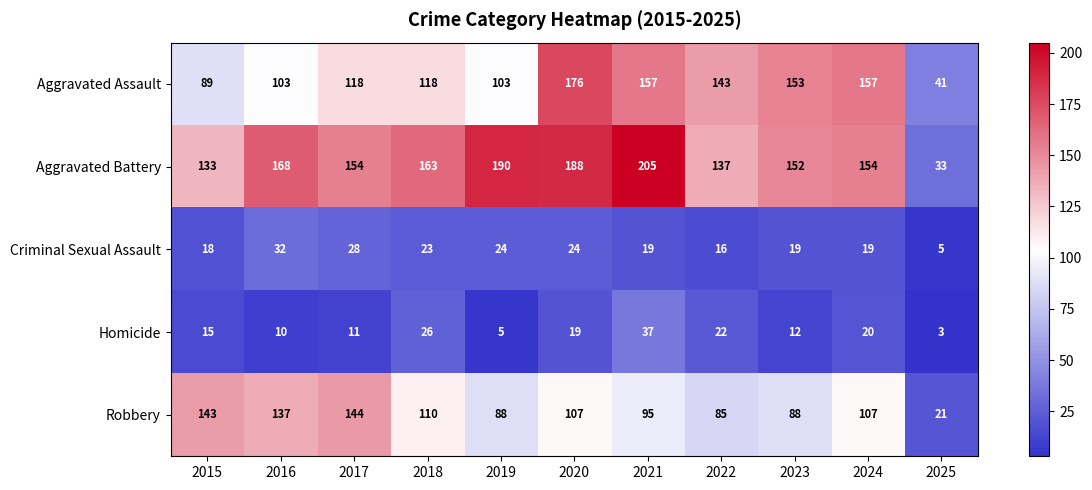

The Aggravated Battery series shows 154 at 2017. True or false?

True